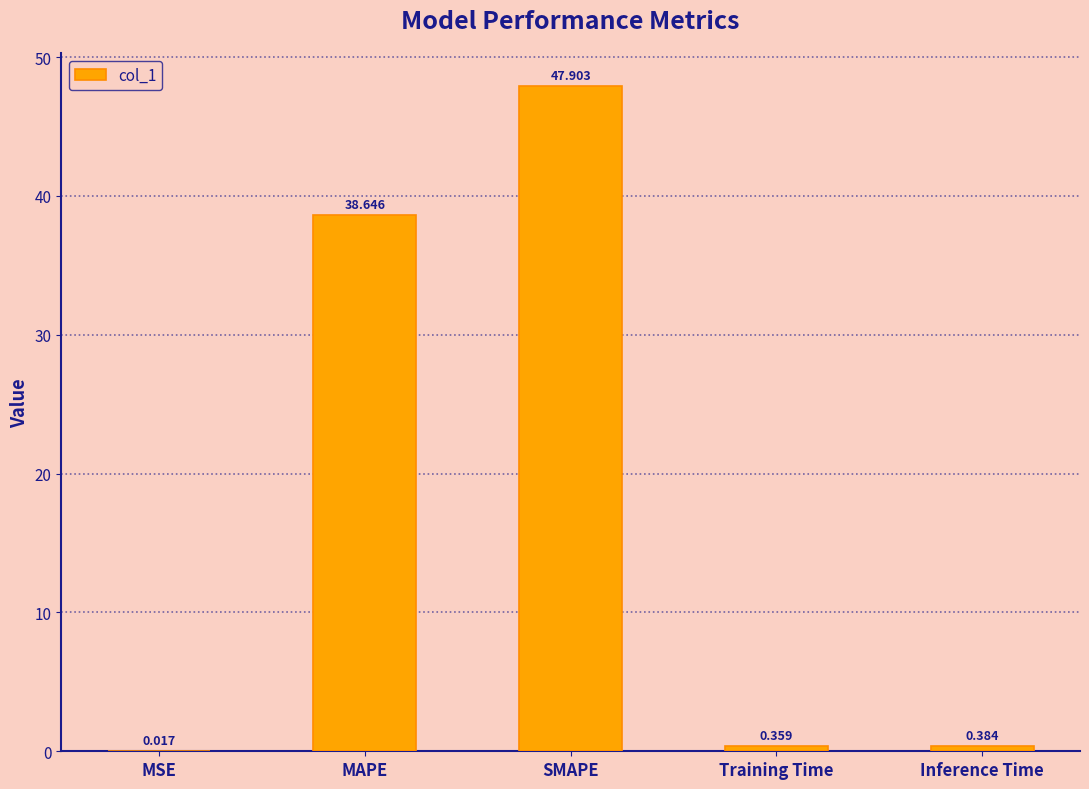

What is the label of the 5th bar from the left?

Inference Time